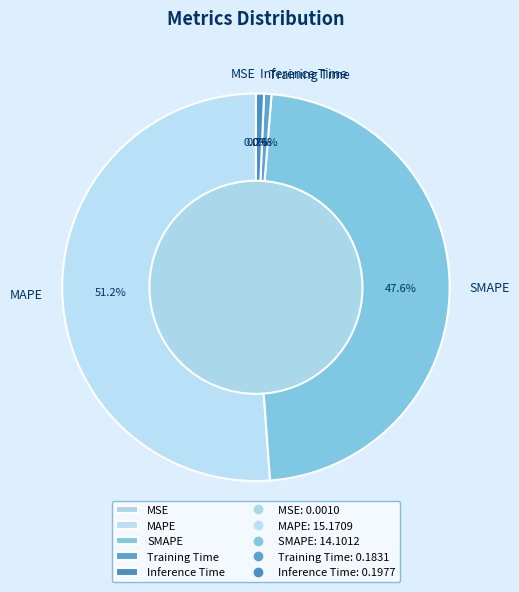

Between Inference Time and SMAPE, which is larger?

SMAPE